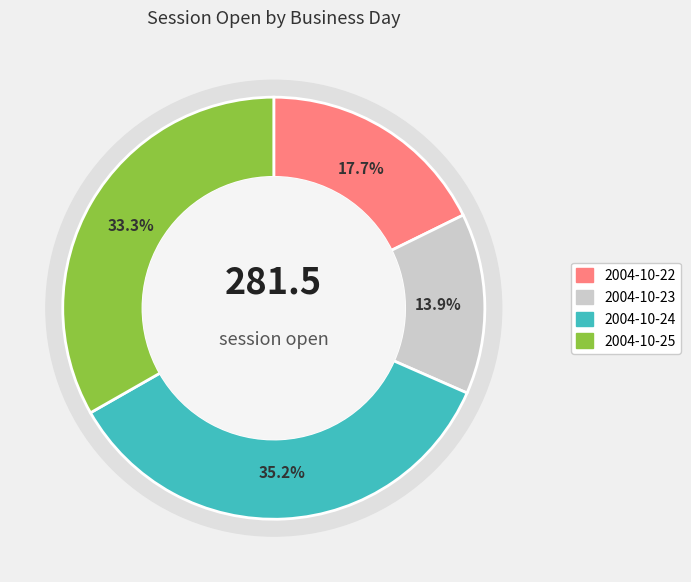

What is the change in value from 2004-10-22 to 2004-10-25?

+43.7